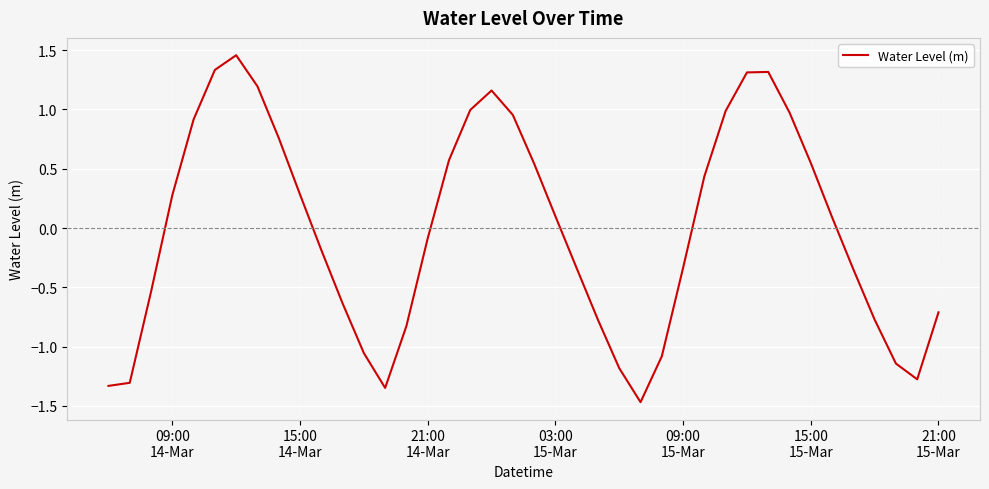

What is the difference between the maximum and minimum values?

2.9